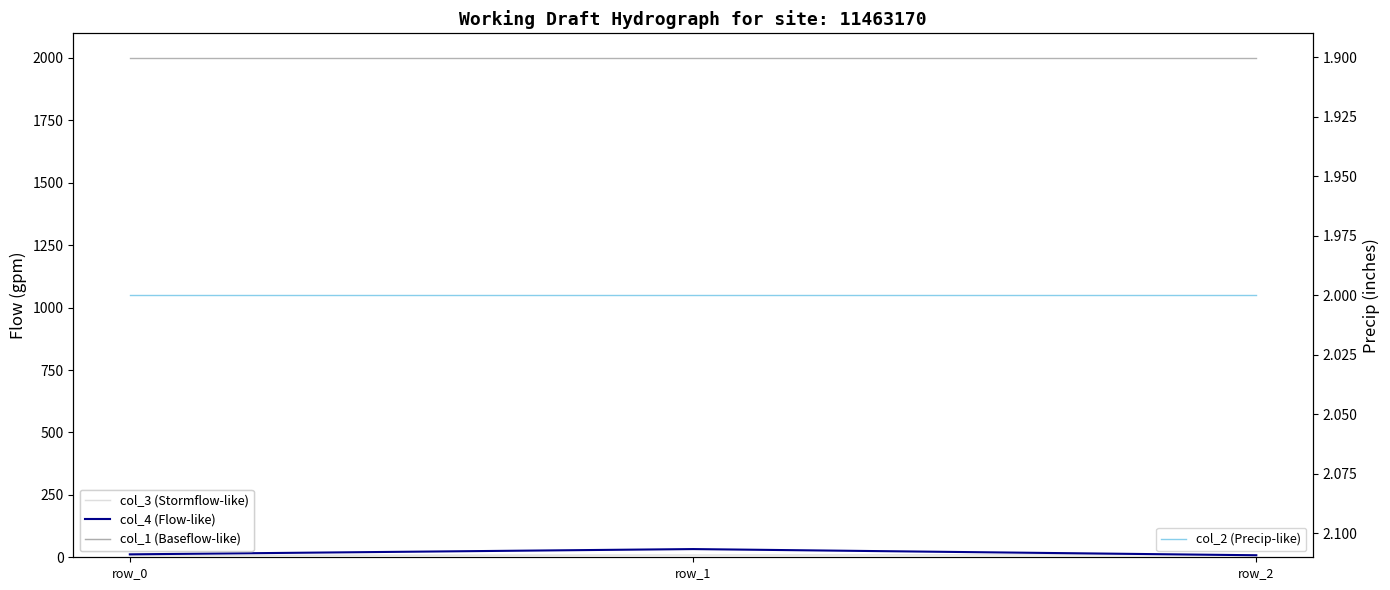

Reading left to right, what are all the values shown in this chart?

col_3 (Stormflow-like): 8.0	9.0	10.0
col_4 (Flow-like): 11.8	32.8	8.1
col_1 (Baseflow-like): 1999.0	1999.0	1999.0
col_2 (Precip-like): 2.0	2.0	2.0